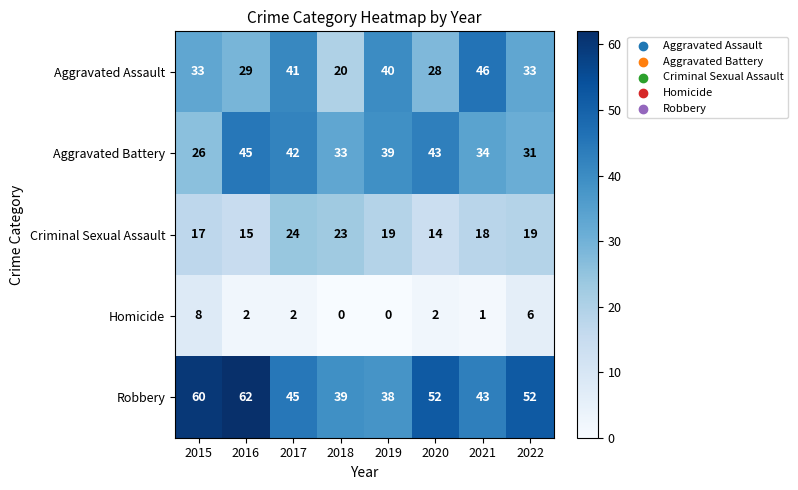

Rank the series by their maximum value, from highest to lowest.

Robbery, Aggravated Assault, Aggravated Battery, Criminal Sexual Assault, Homicide